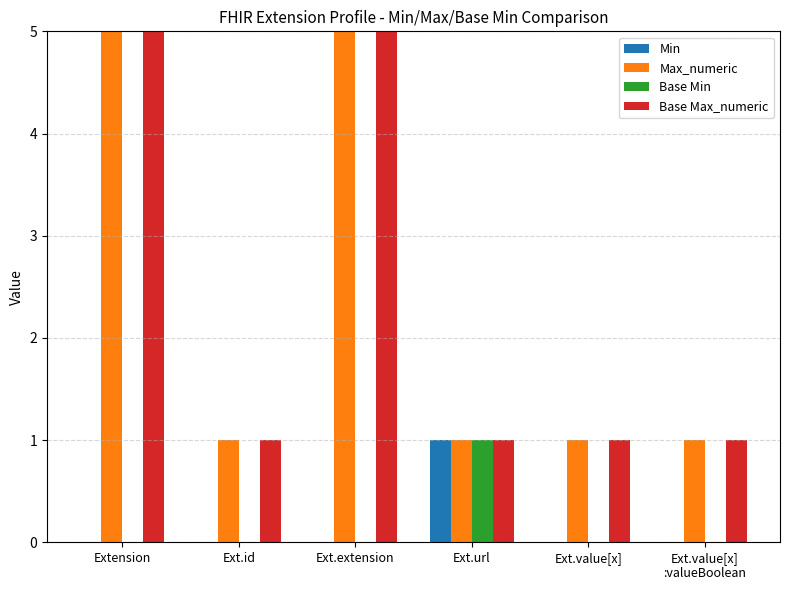

Which category has the lowest value across all series?

Extension